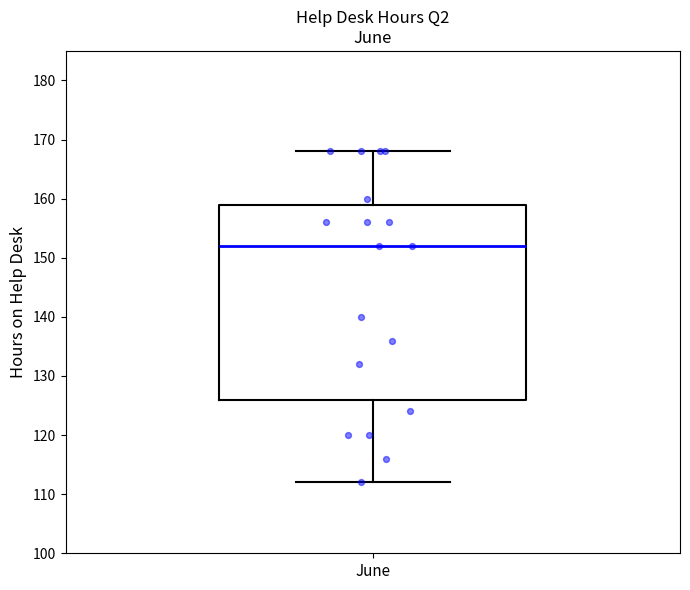

Transcribe this box plot: give where the median line is, the range the box spans, and where the two whiskers end, as read against the y-axis. The values are not printed on the chart, so give them approximately, as read against the axis.

median 152, box 126 to 159, whiskers 112 to 168